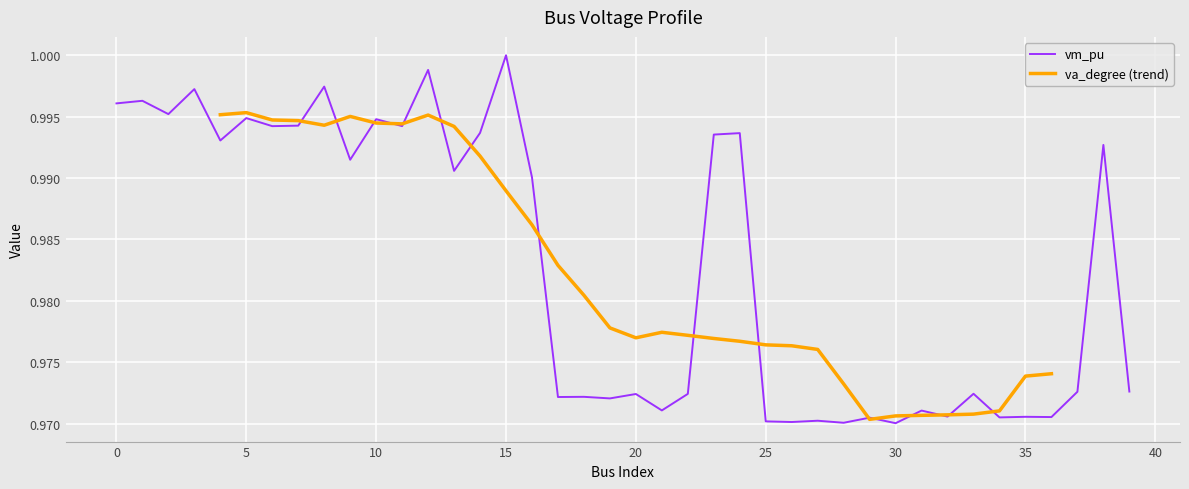

How many interior local peaks (higher than both neighbors) does the data have?

16